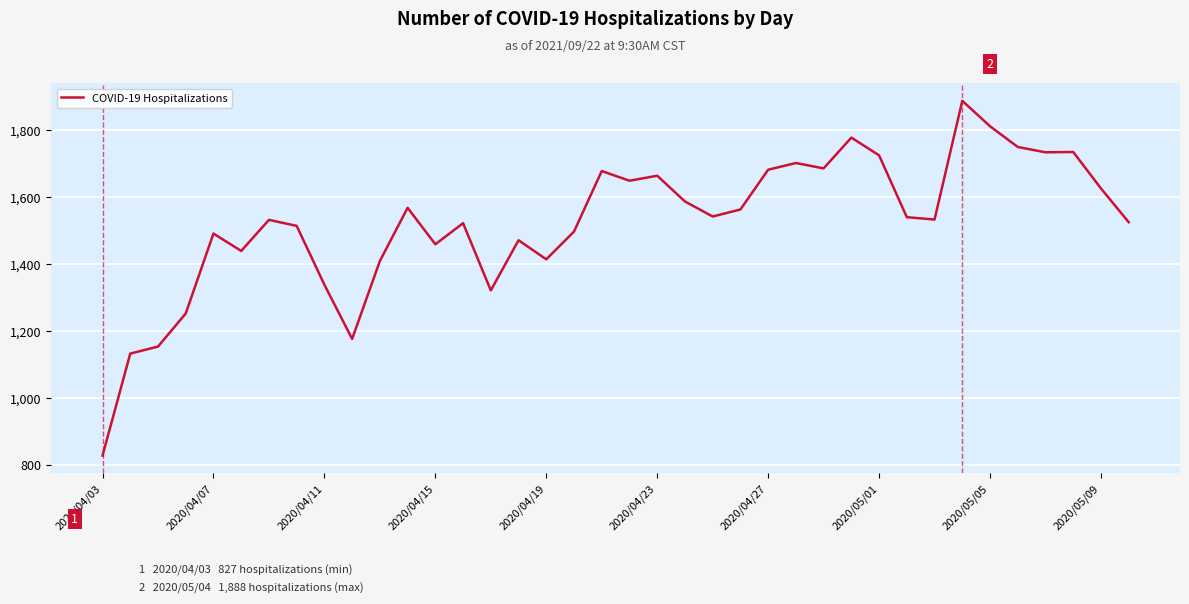

What is the minimum value shown in the chart?

827